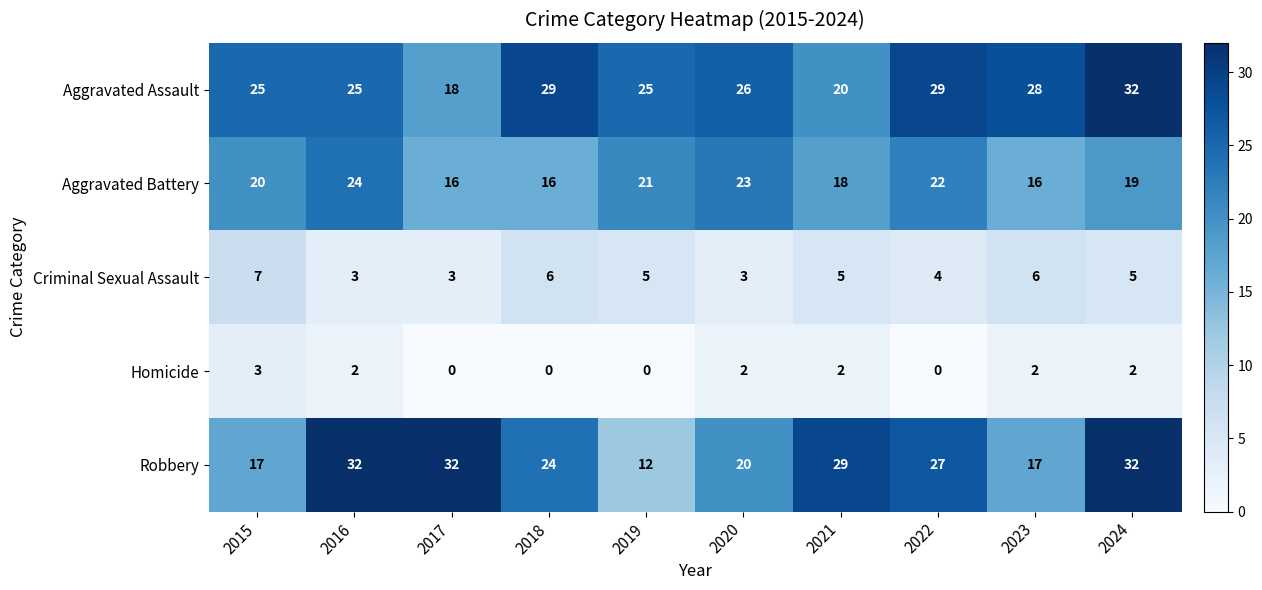

What is the sum of the Aggravated Battery values at 2023 and 2020?

39